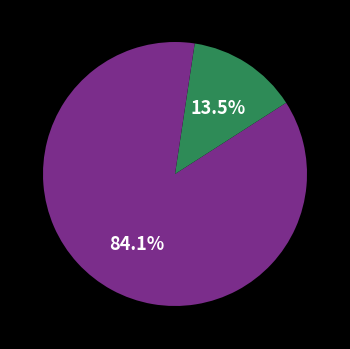

What is the largest slice in the pie chart?

ECs